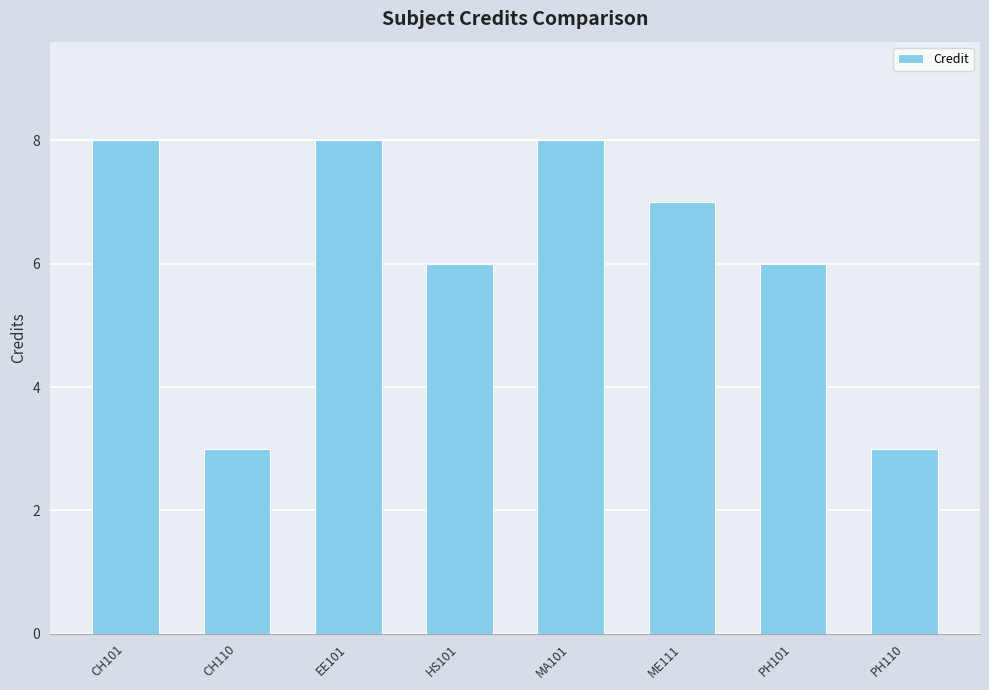

Reading right to left, what are all the values shown in this chart?

3	6	7	8	6	8	3	8